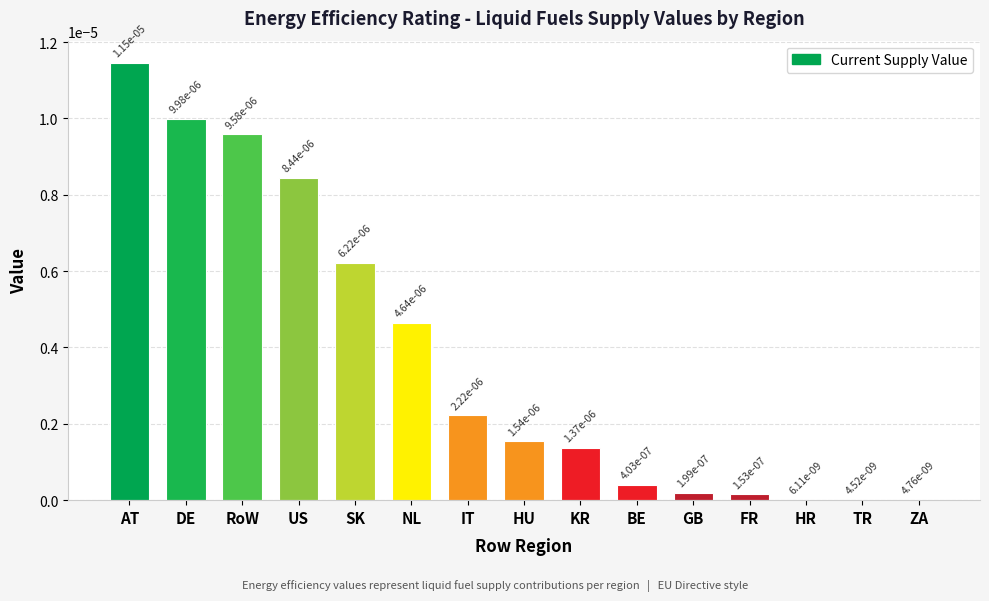

Rank the categories by value from highest to lowest.

AT, DE, RoW, US, SK, NL, IT, HU, KR, BE, GB, FR, HR, ZA, TR